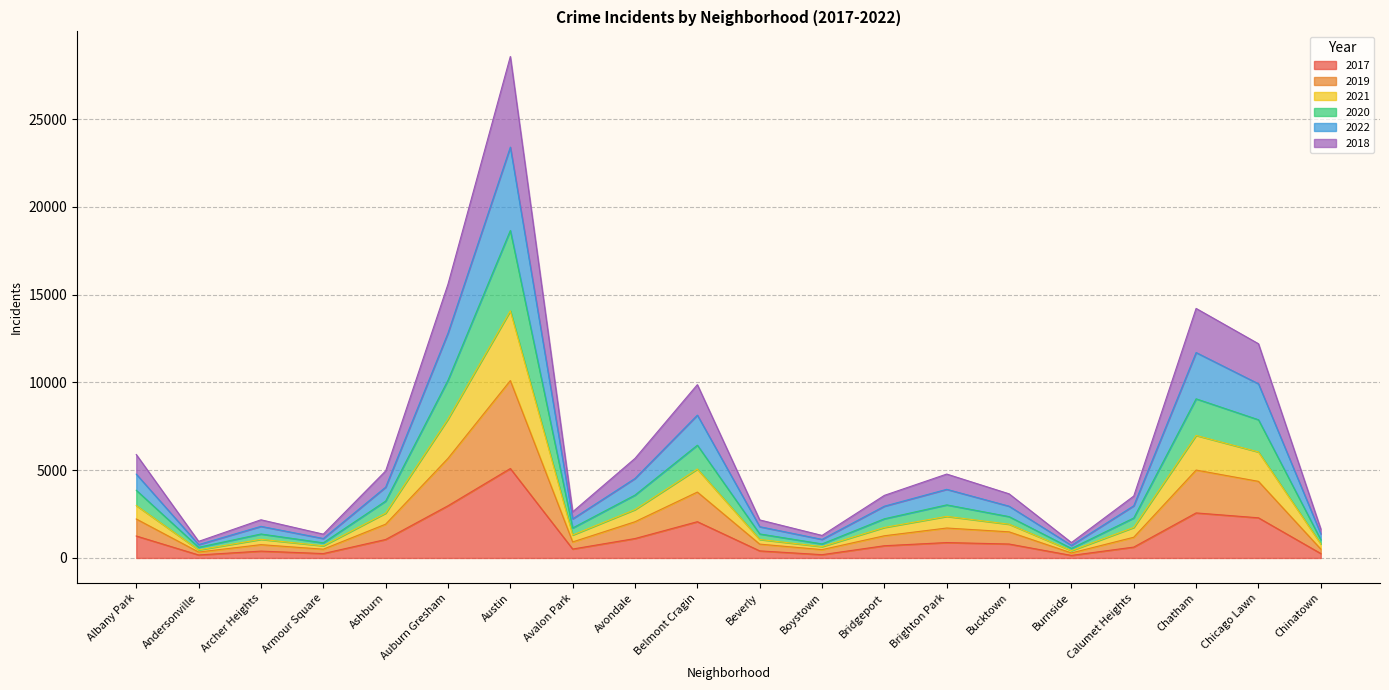

Which category has the highest value in the 2017 series?

Austin